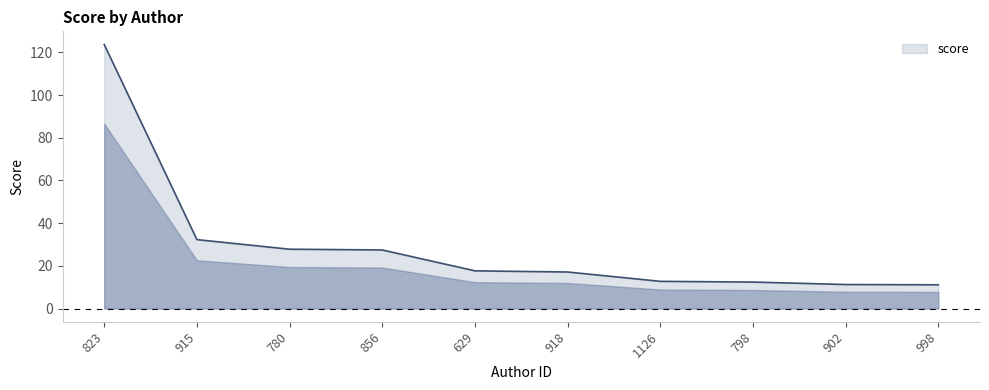

What is the ratio of the value at 856 to the value at 1126?

2.2